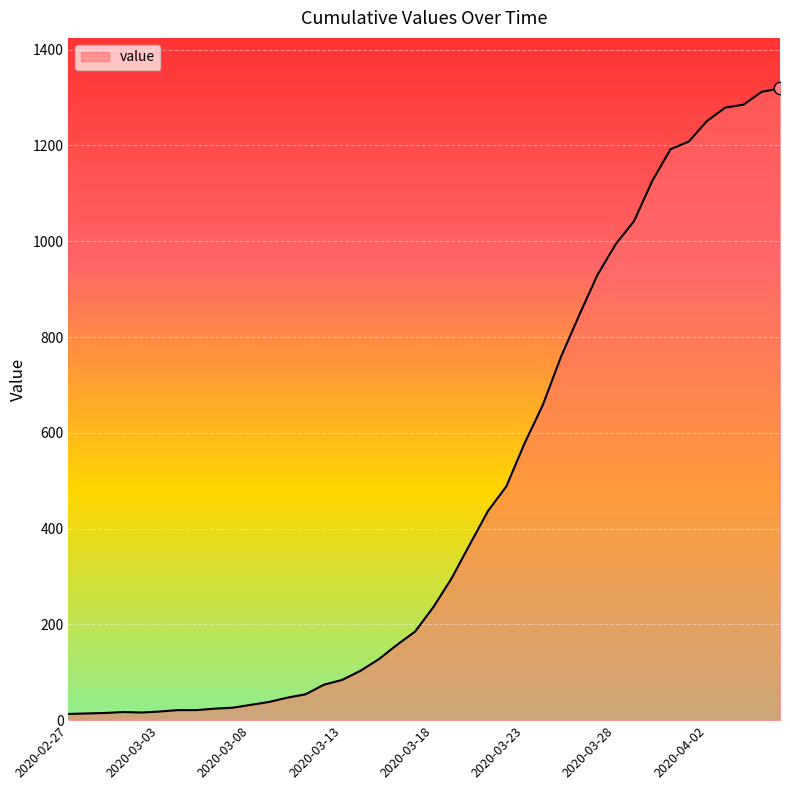

What is the difference between the maximum and minimum values?

1306